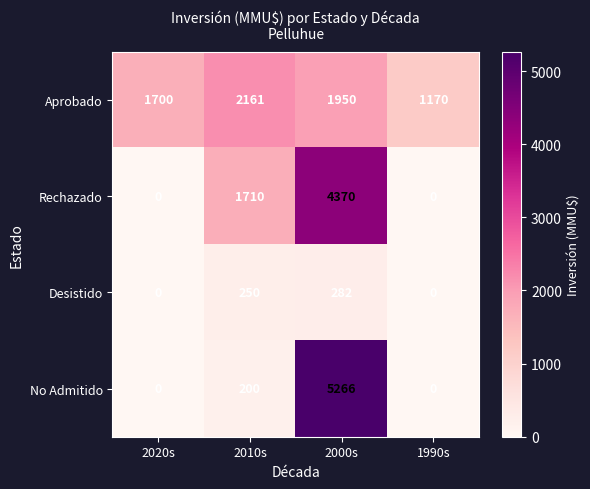

What is the sum of the Rechazado values at 2020s and 2000s?

4370